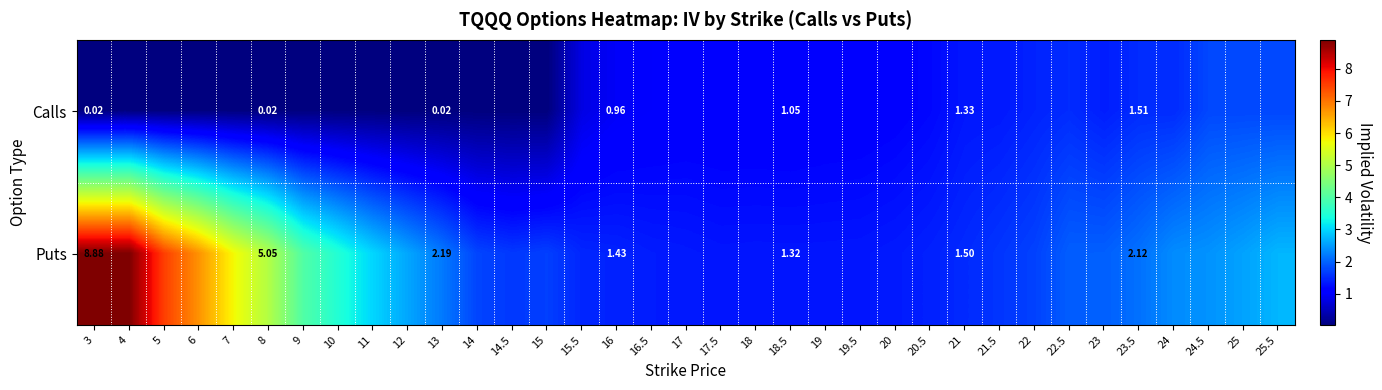

What is the average value of the Calls series?

0.8